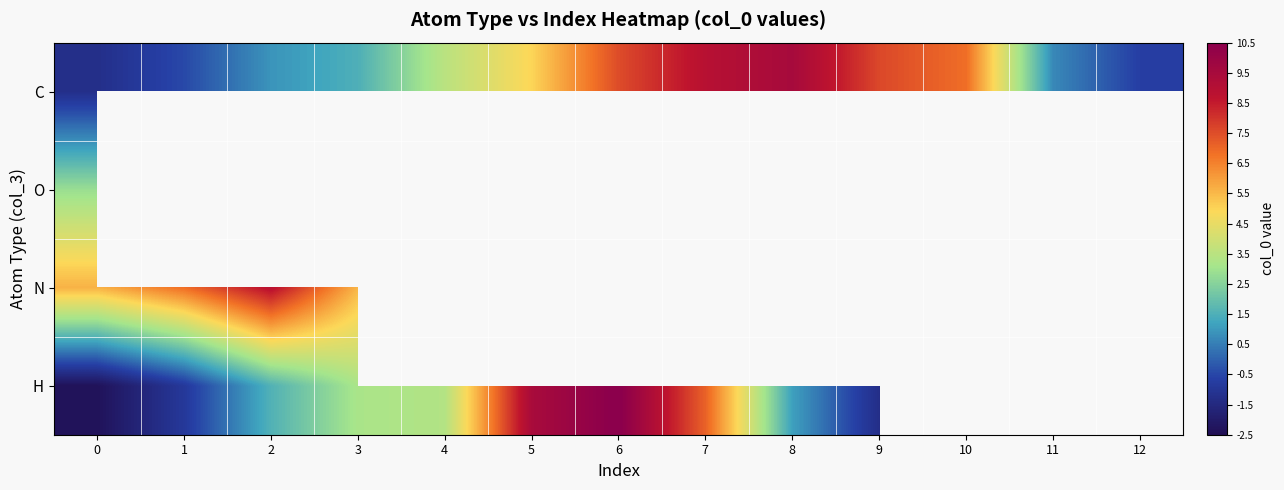

At how many categories does at least one series exceed 4?

10